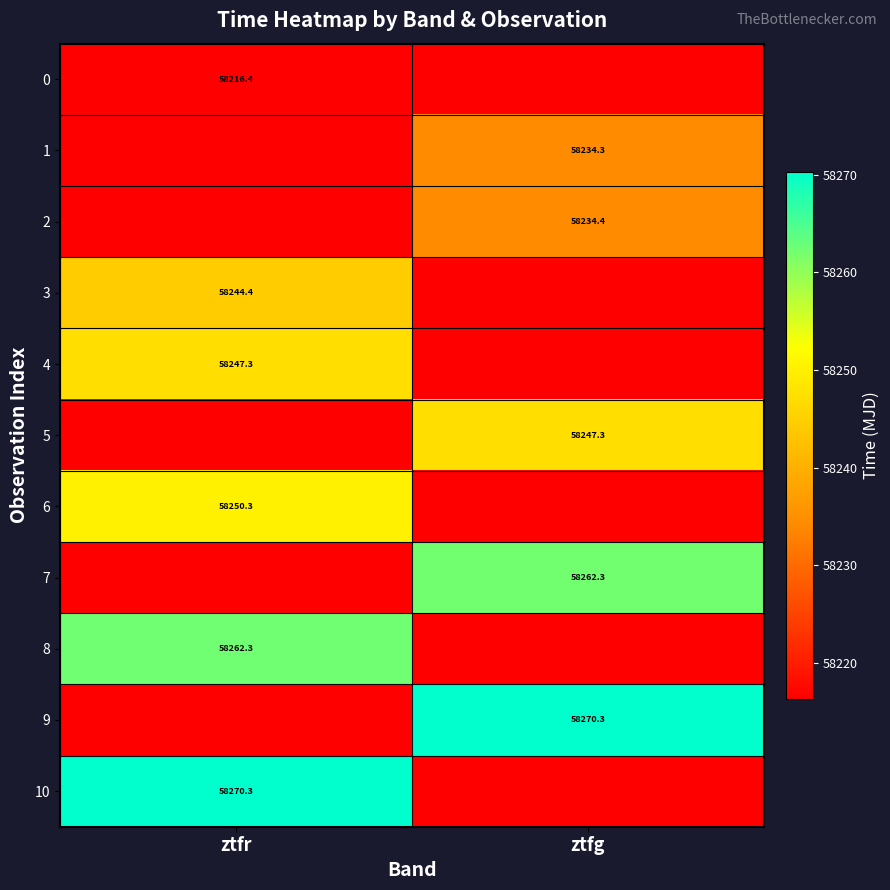

Is the value of 10 at ztfr greater than the value of 1 at ztfg?

Yes